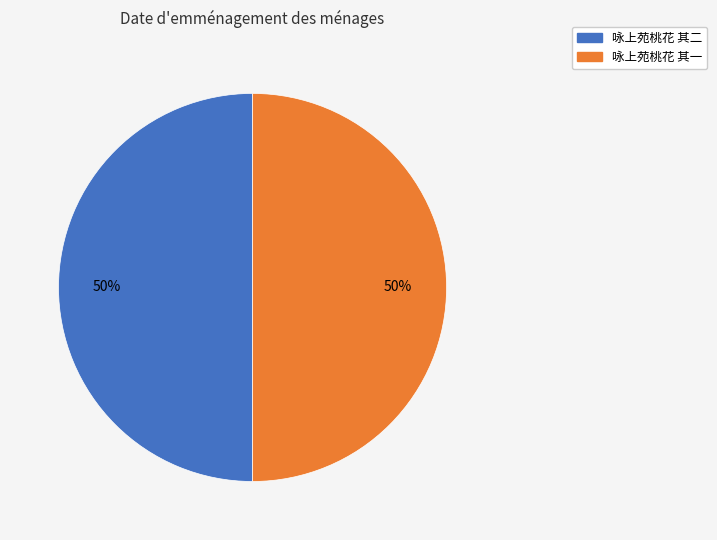

To the nearest percent, what percentage of the pie is 咏上苑桃花 其二?

50%